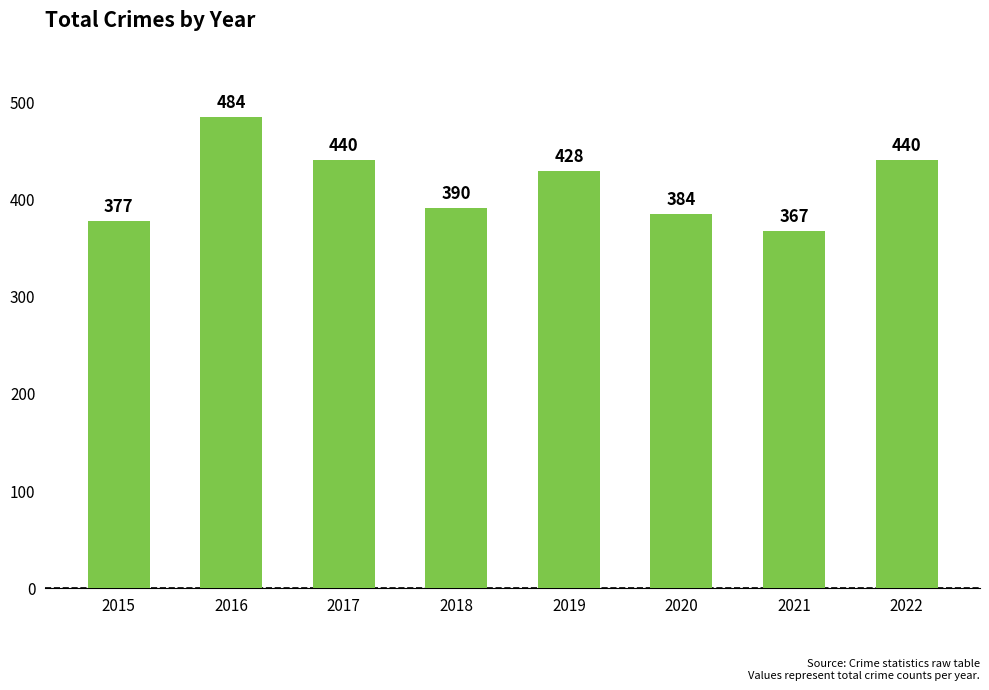

How many data points are less than 428?

4